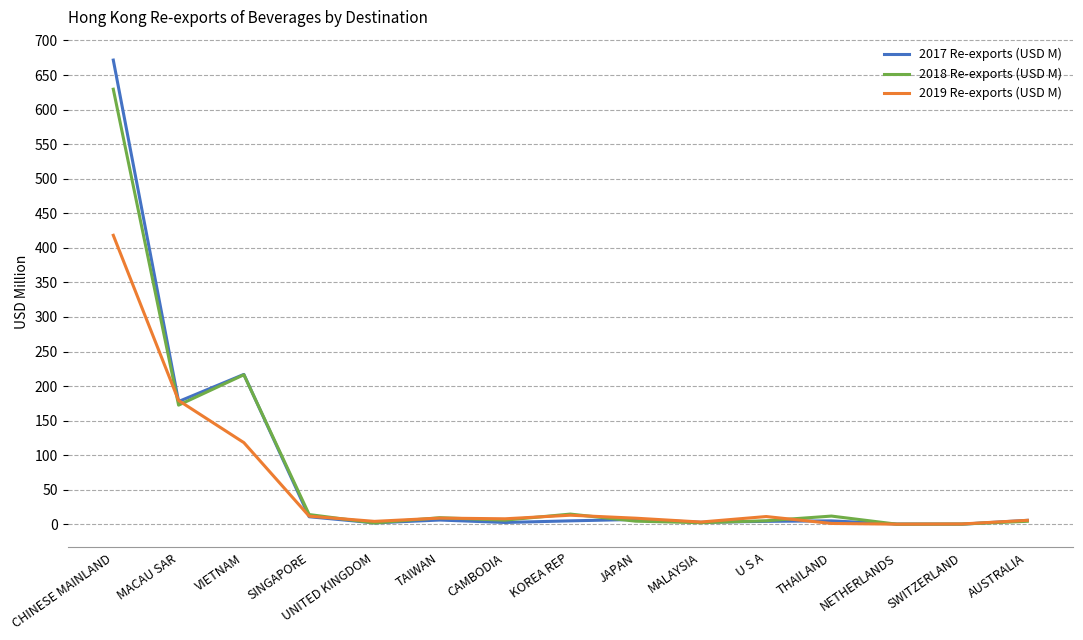

True or false: 2018 Re-exports (USD M) has more than 1 points higher than both neighbors.

True